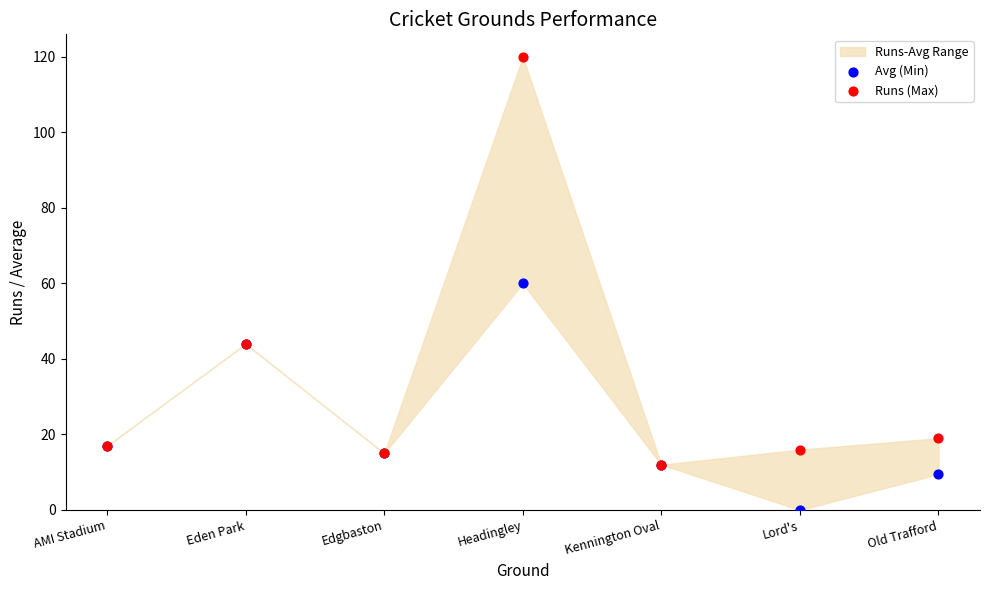

In the Runs (Max) series, what Y value is closest to 66?

44.0